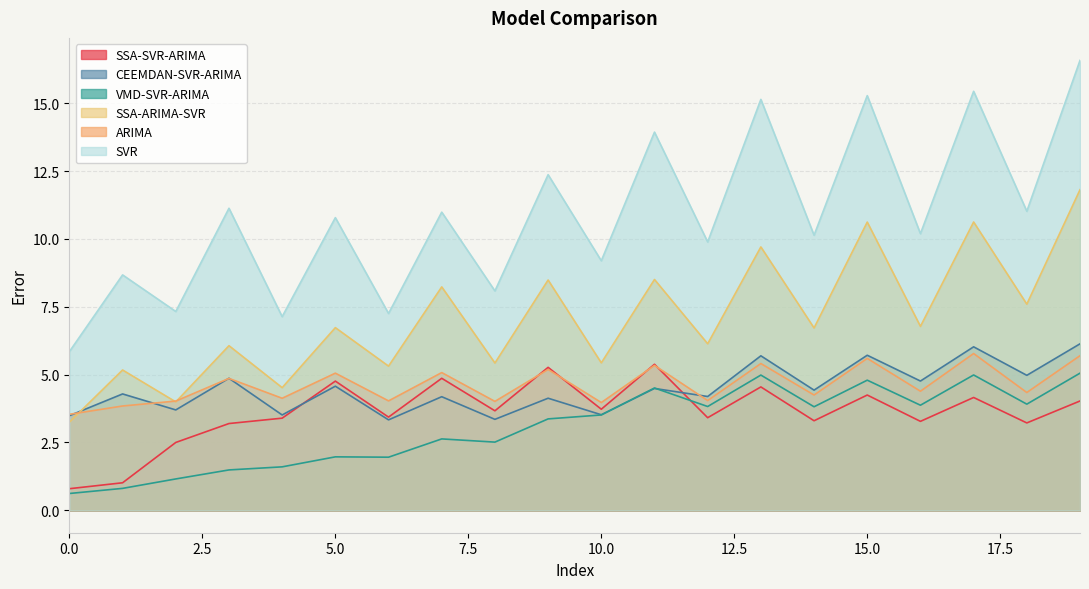

What is the difference between the highest and lowest values at 13?

10.6